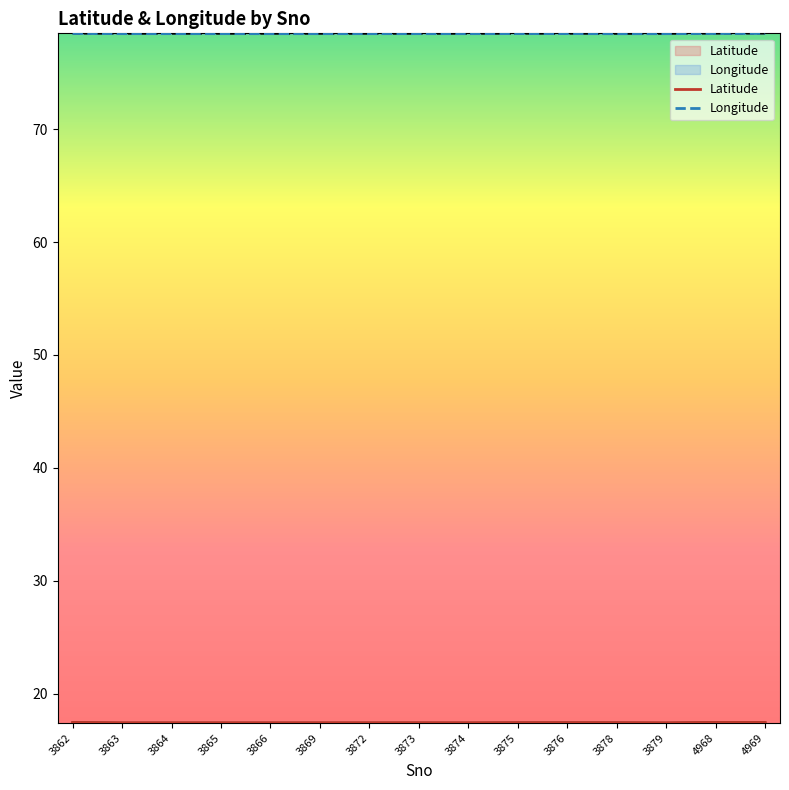

True or false: Longitude and Latitude intersect in this chart.

False